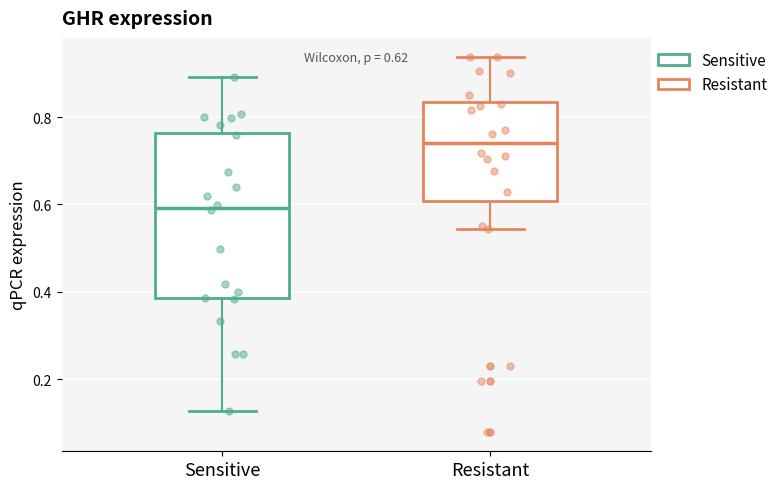

Comparing the boxes themselves (not the whiskers), which one is the tallest?

Sensitive